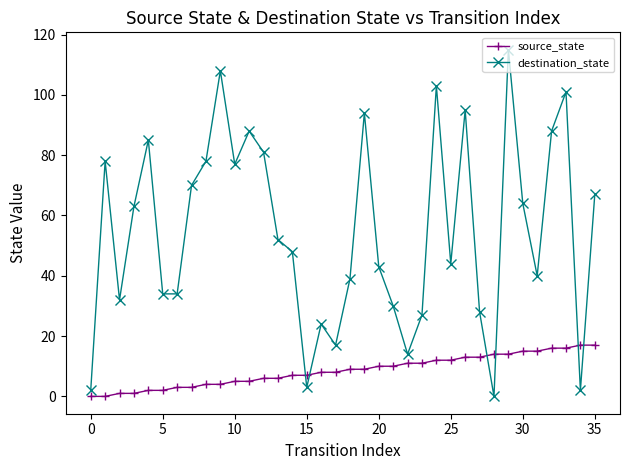

Reading left to right, transcribe all the data shown in this chart.

source_state: 0	0	1	1	2	2	3	3	4	4	5	5	6	6	7	7	8	8	9	9	10	10	11	11	12	12	13	13	14	14	15	15	16	16	17	17
destination_state: 2	78	32	63	85	34	34	70	78	108	77	88	81	52	48	3	24	17	39	94	43	30	14	27	103	44	95	28	0	115	64	40	88	101	2	67